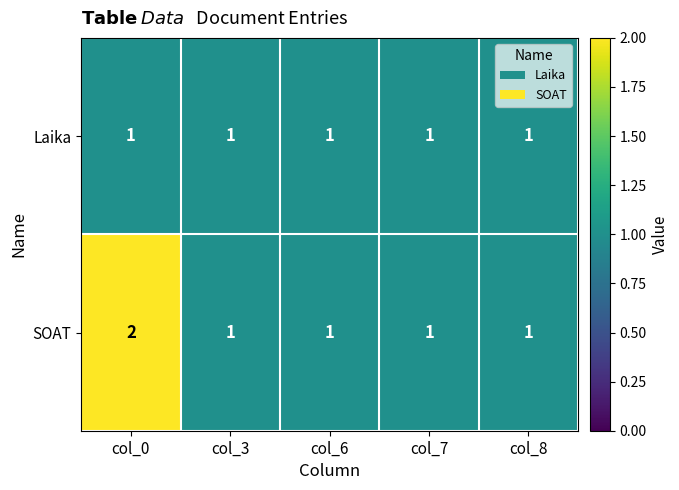

Reading left to right, extract all data points from this chart.

Laika: col_0=1	col_3=1	col_6=1	col_7=1	col_8=1
SOAT: col_0=2	col_3=1	col_6=1	col_7=1	col_8=1